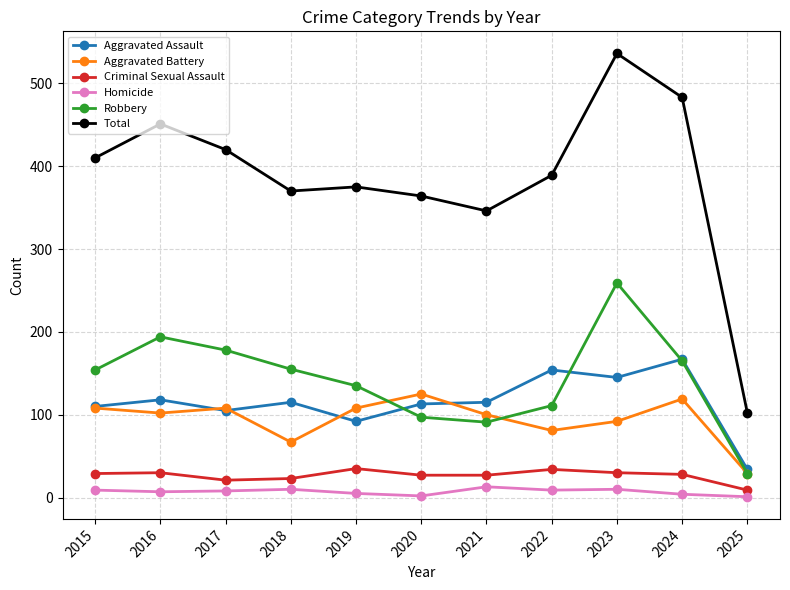

Does the chart display data point markers on the line(s)?

Yes